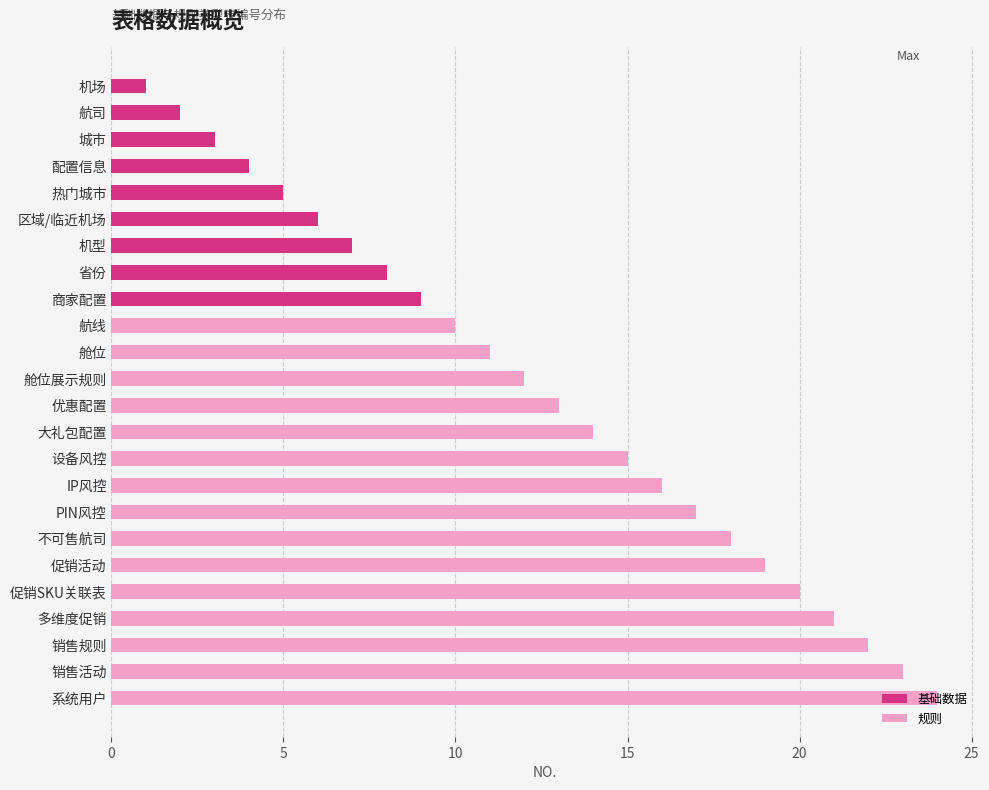

What is the sum of all 规则 values?

255